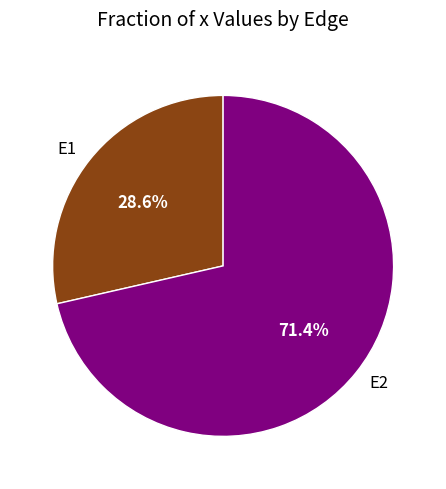

Rank the categories by value from lowest to highest.

E1, E2